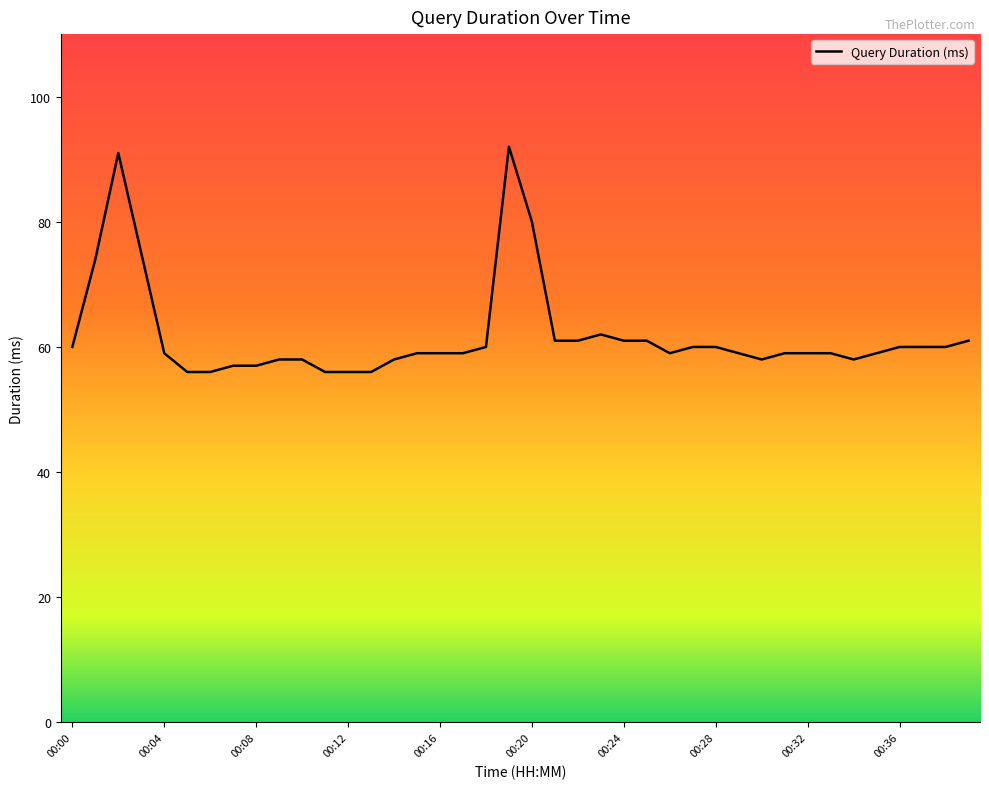

What is the minimum value shown in the chart?

56